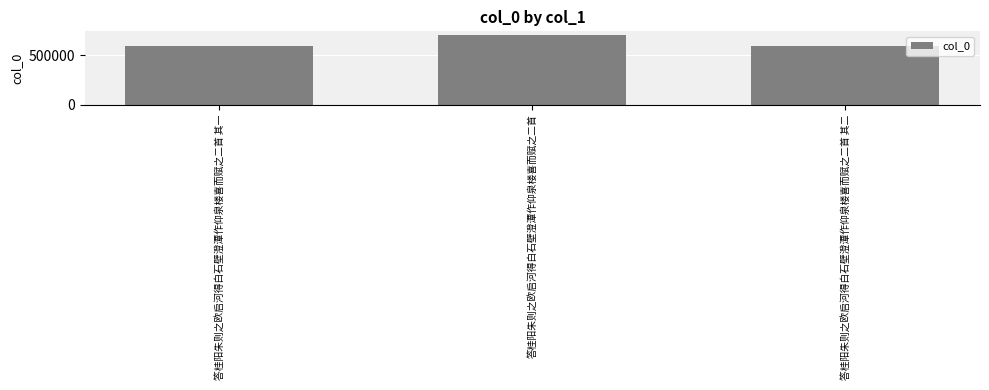

Which category has the highest value across all series?

答桂阳朱则之欧启河得白石壁澄潭作仰泉楼喜而赋之二首